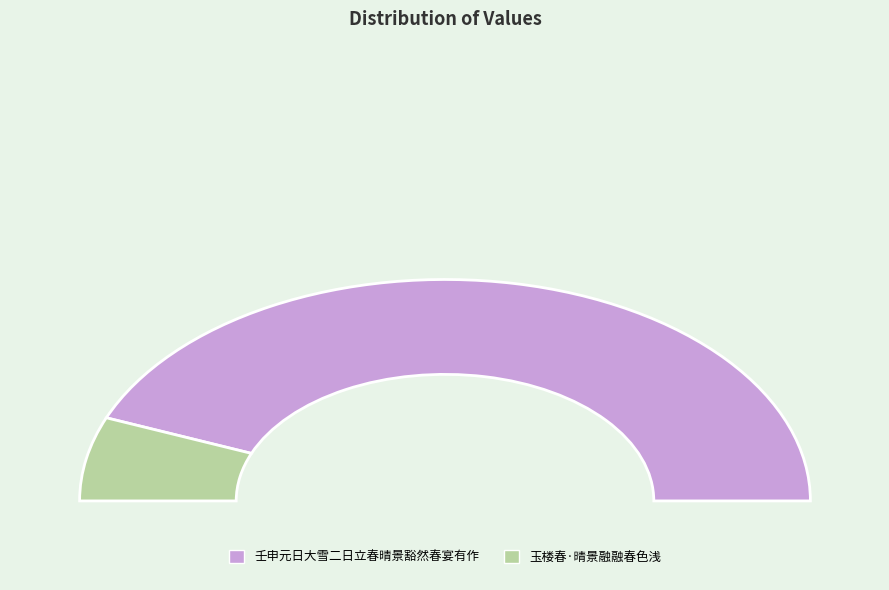

What is the majority slice?

壬申元日大雪二日立春晴景豁然春宴有作